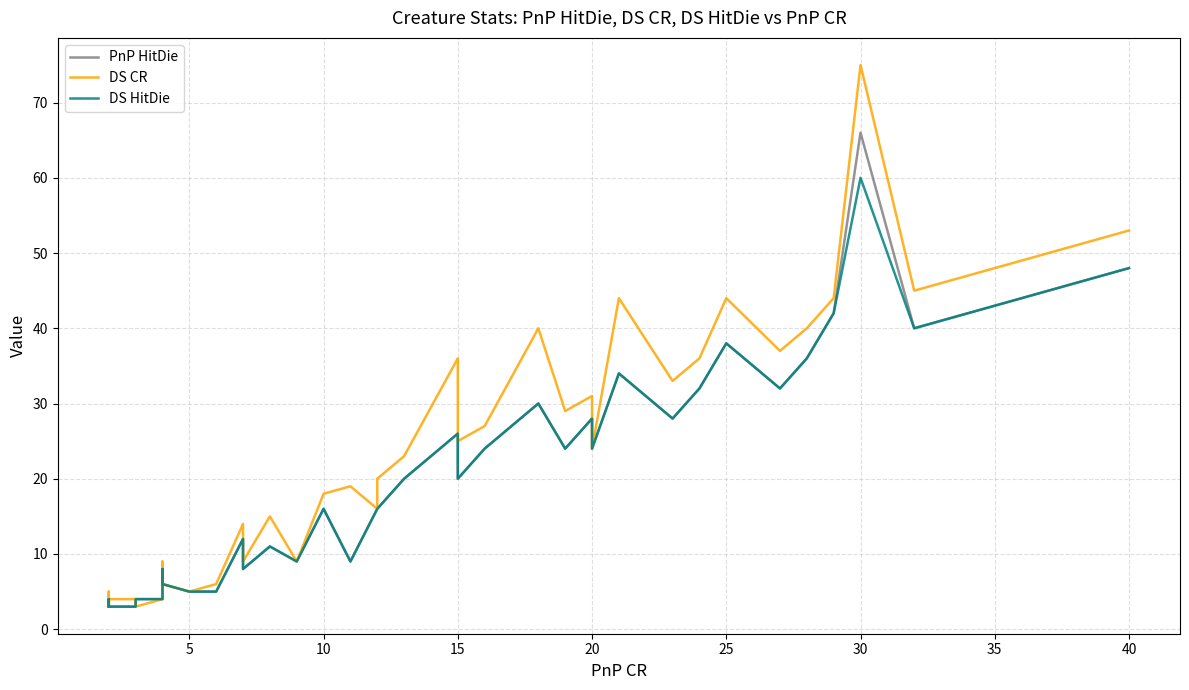

Which series has the widest spread of values?

DS CR